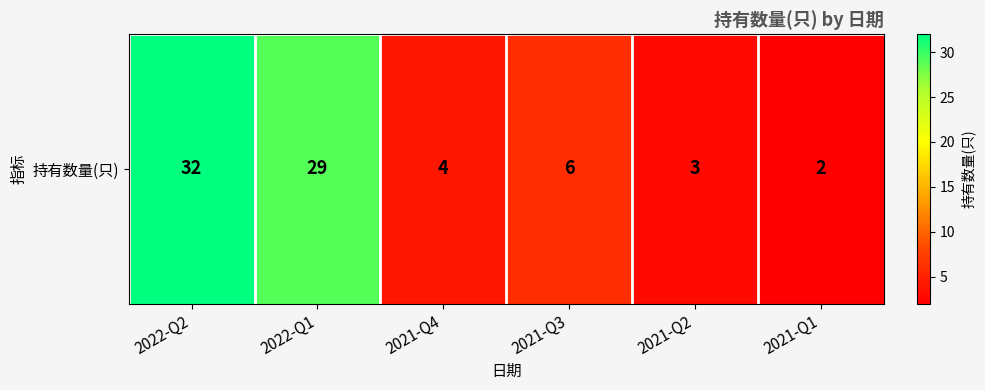

Reading right to left, what are all the values shown in this chart?

2	3	6	4	29	32